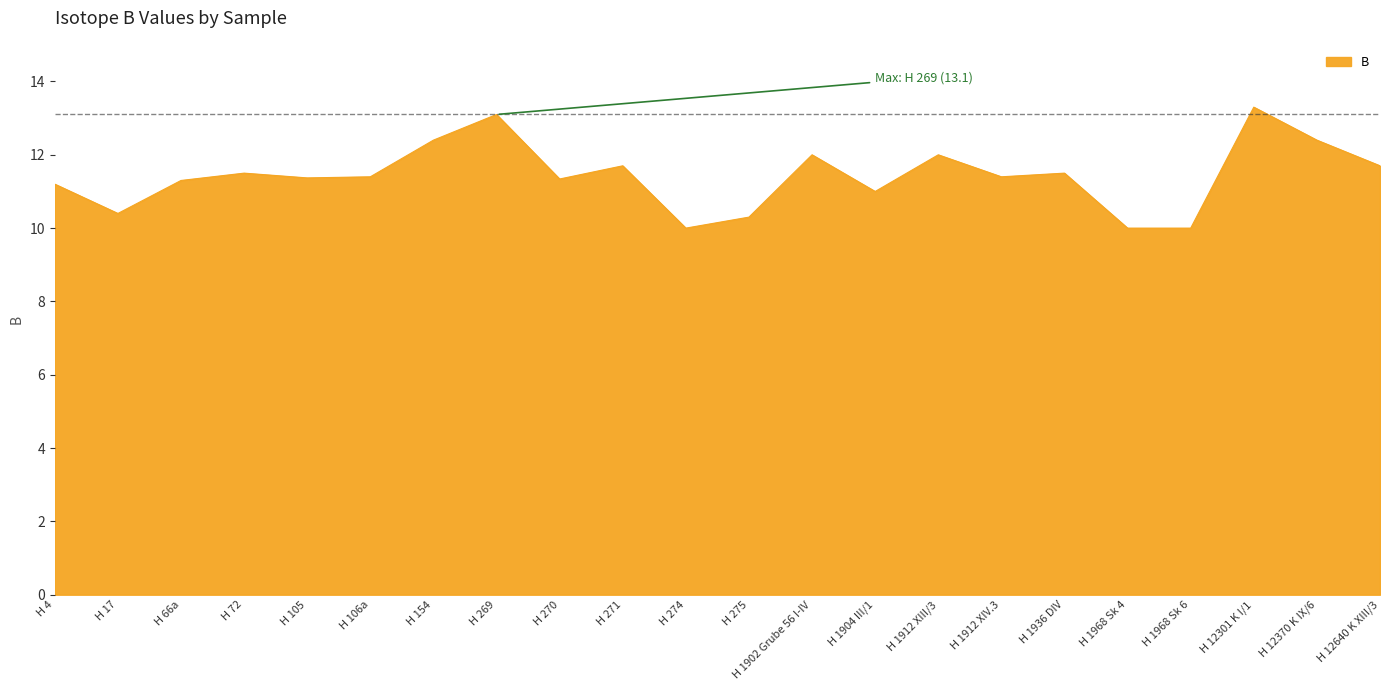

Where does the data first go above 11?

H 4